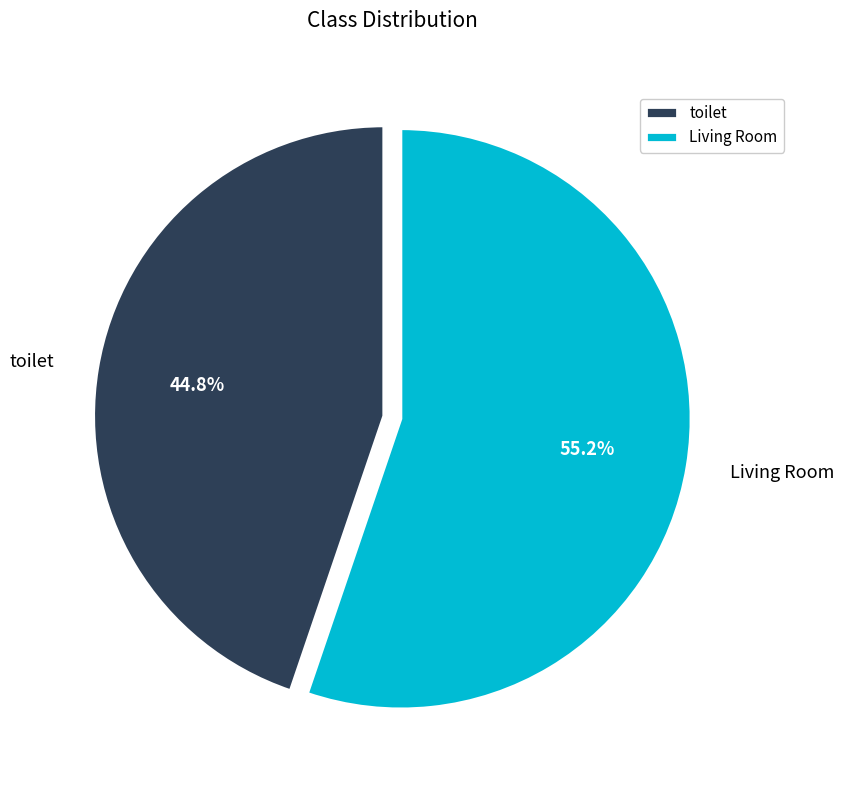

What is the smallest slice in the pie chart?

toilet